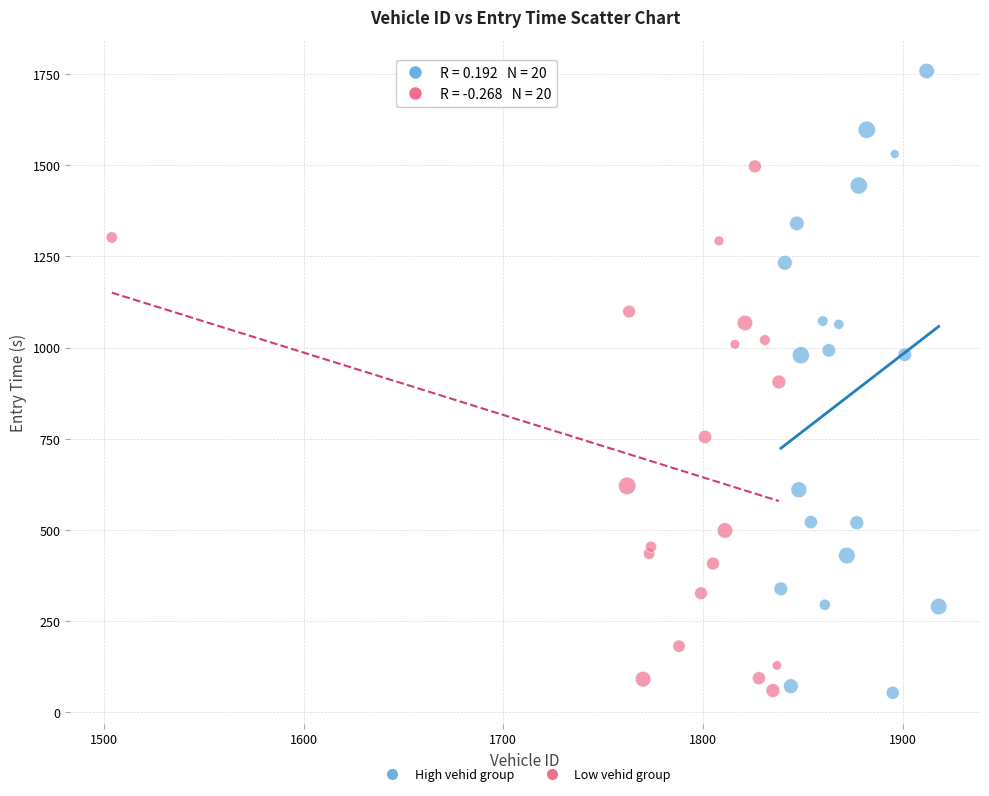

What are all the series names shown in the legend?

High vehid group, Low vehid group